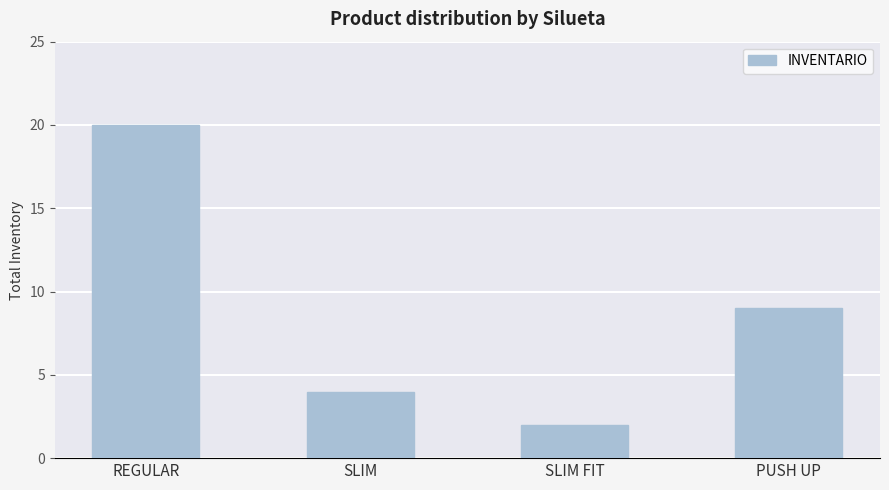

Rank the categories by value from highest to lowest.

REGULAR, PUSH UP, SLIM, SLIM FIT